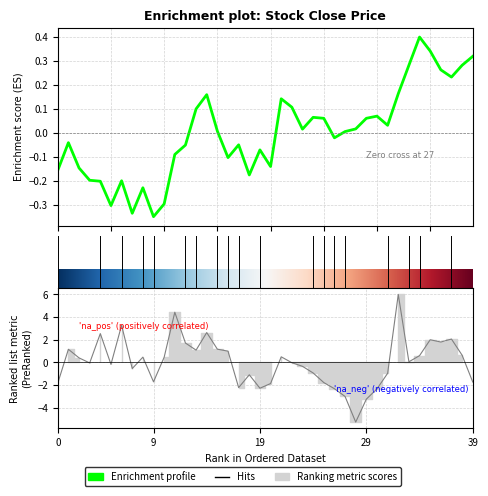

True or false: the data shows -0.1 at 20.

False